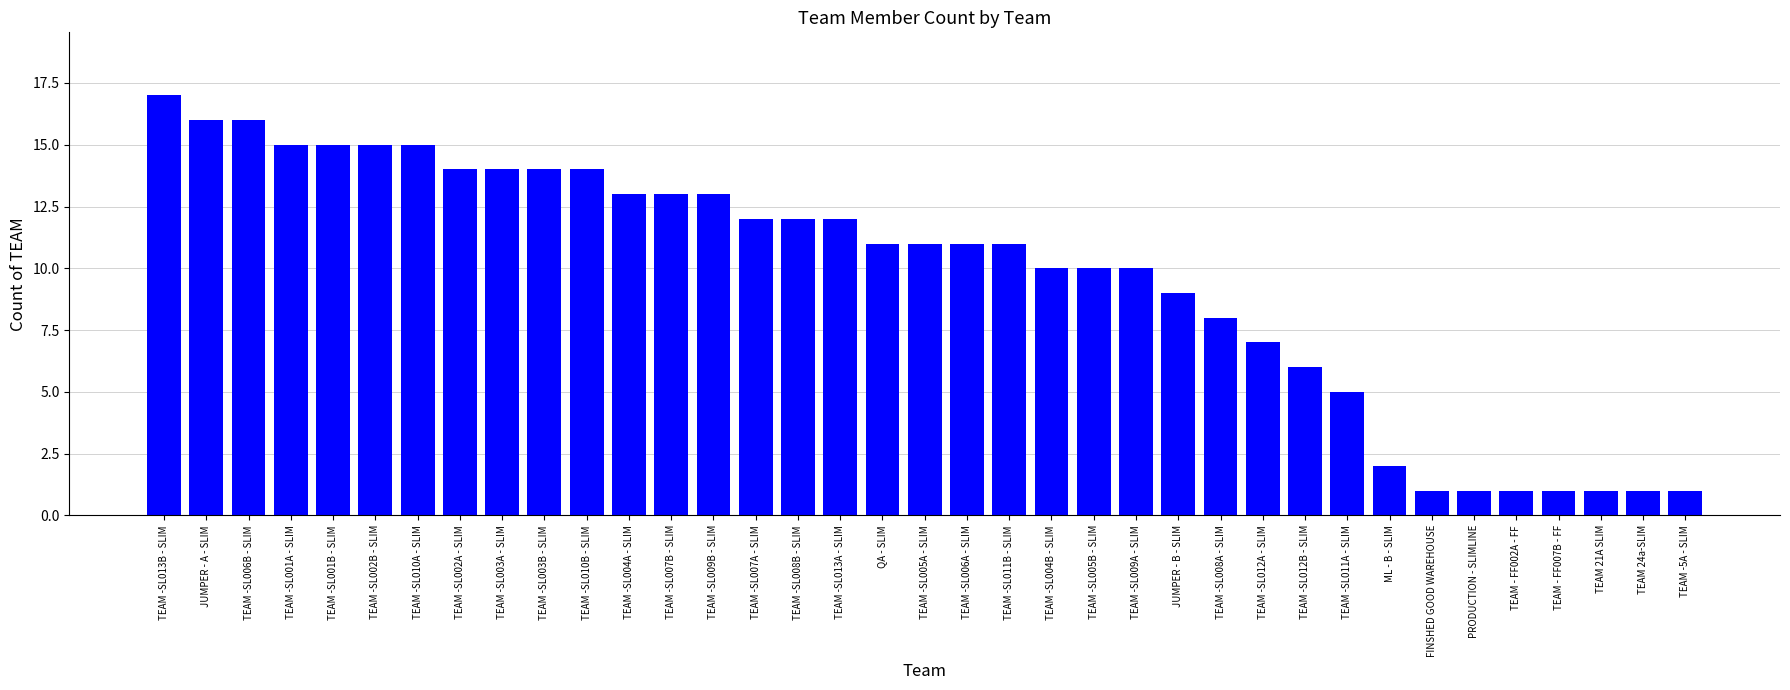

Count the number of data series in this chart.

1